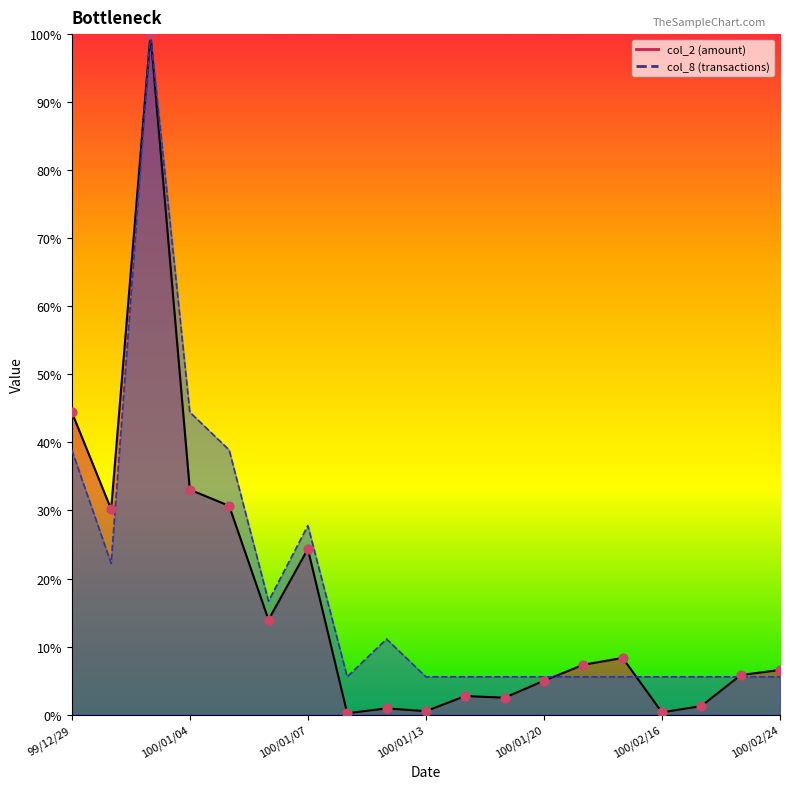

Is the value of col_2 at 100/01/05 greater than the value of col_8 at 100/01/13?

Yes